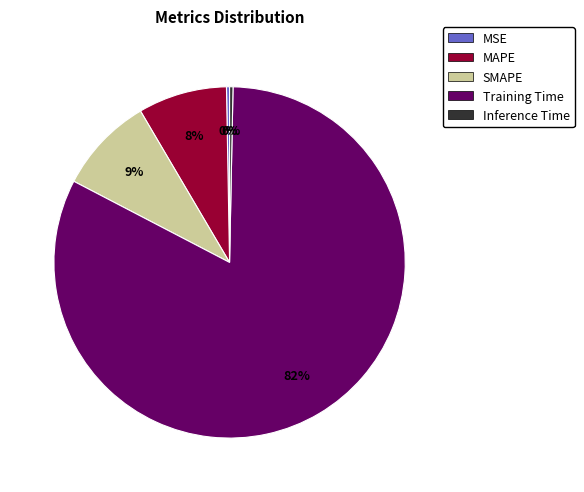

Which slice represents more than half of the pie?

Training Time